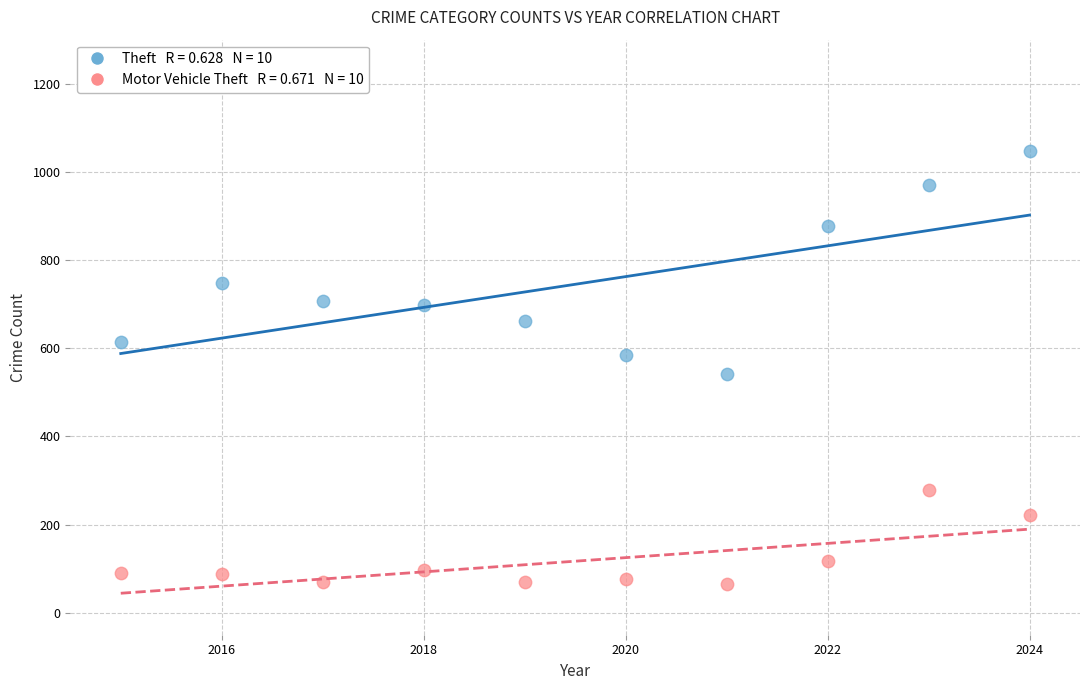

Across all data points, what is the range of X values (max minus min)?

9